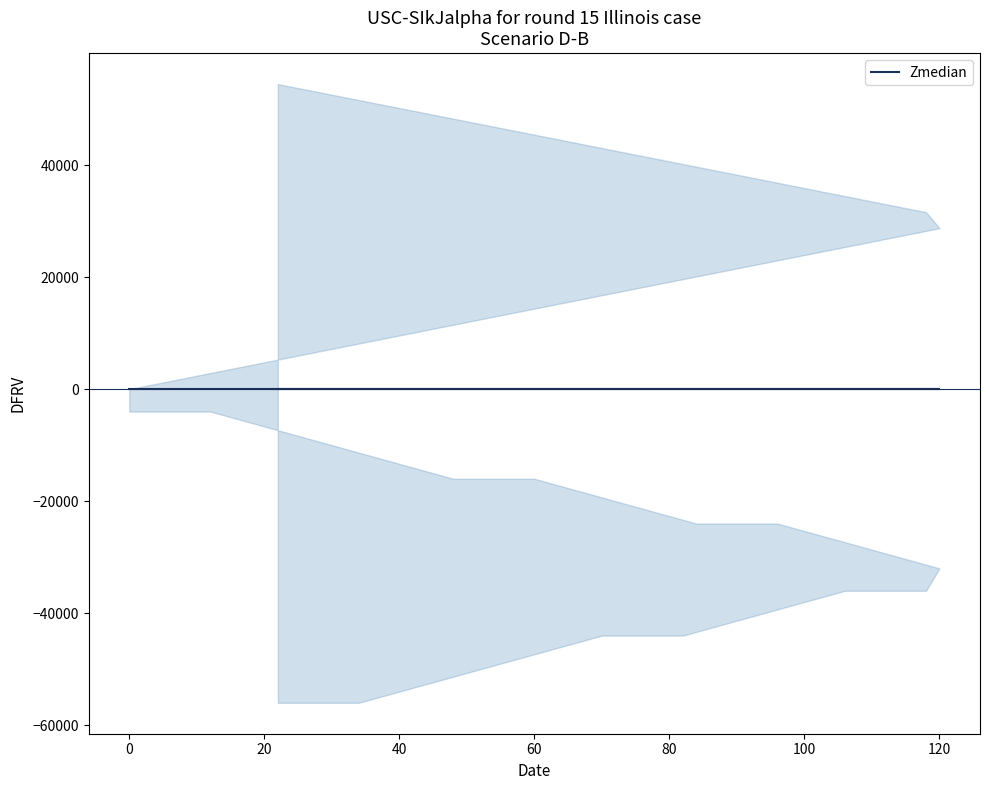

Is it true that col_0 equals 0.0 at 96?

False